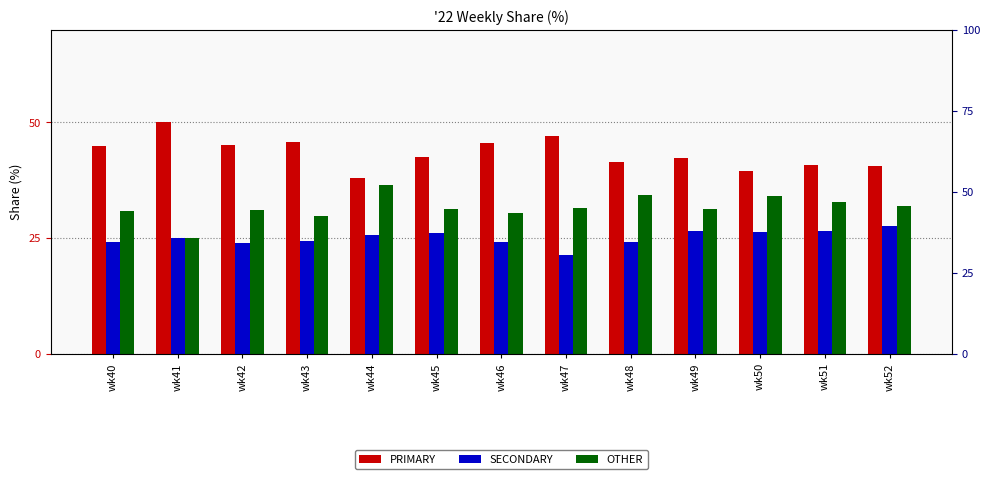

The PRIMARY series shows 19.4 at wk50. True or false?

False